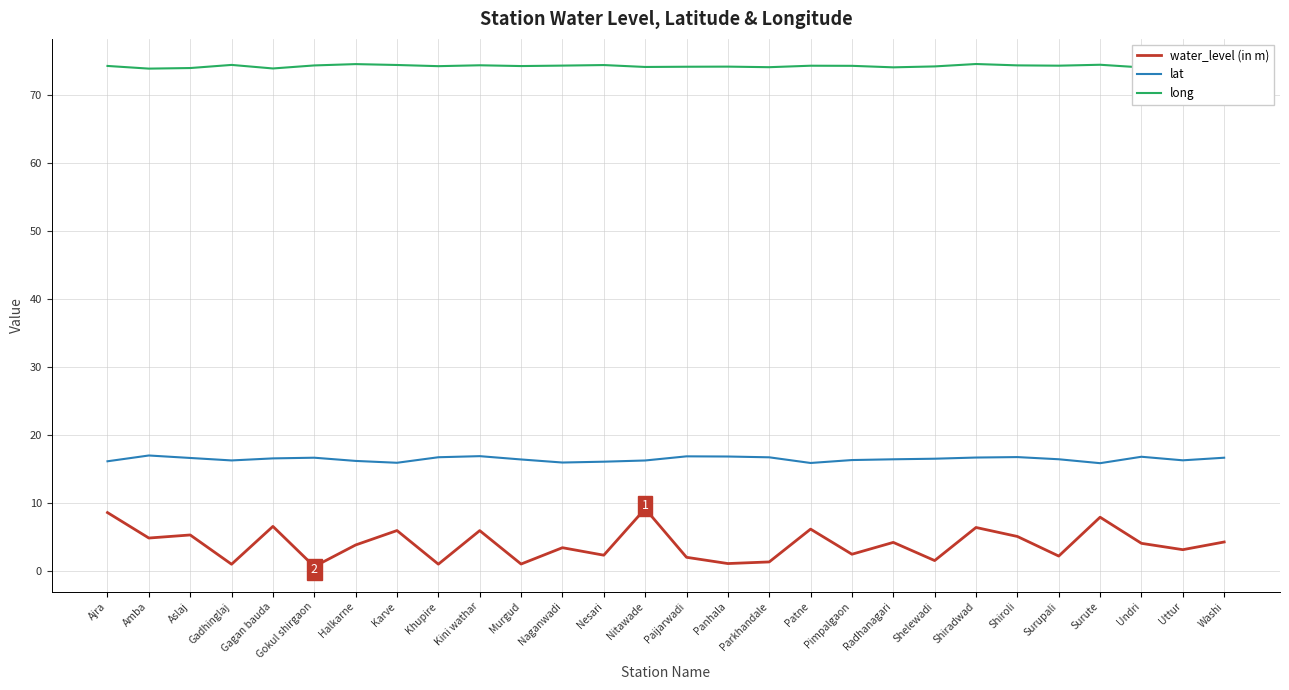

Which series has the largest total across all categories?

long